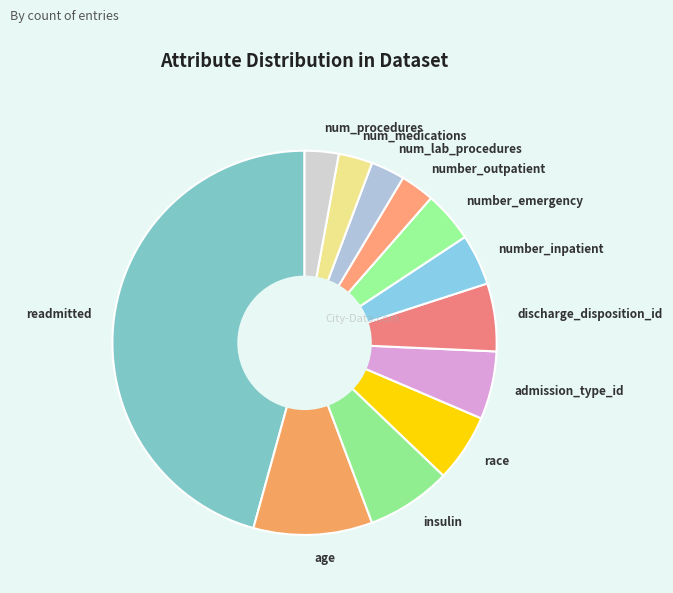

True or false: number_outpatient accounts for 3% of the total.

True